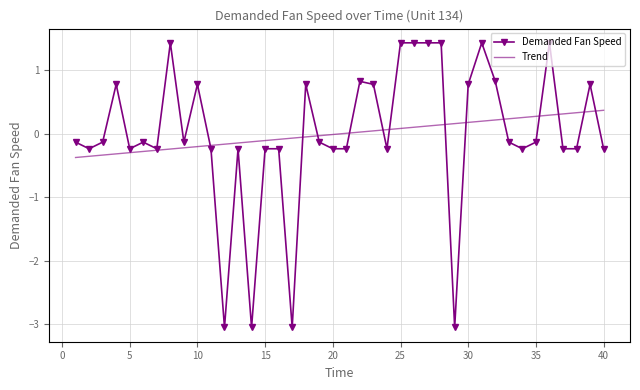

Which series has the widest spread of values?

Demanded Fan Speed